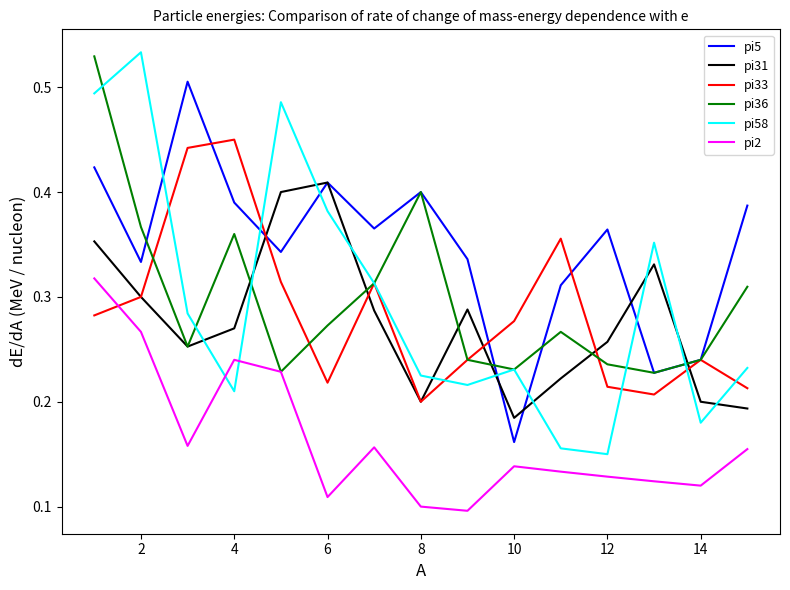

Which series has the largest total across all categories?

pi5